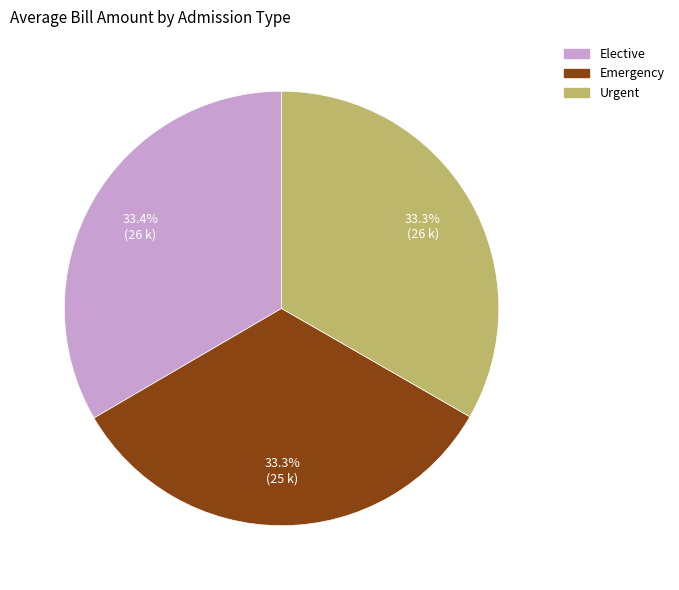

Does any single category account for the majority?

No